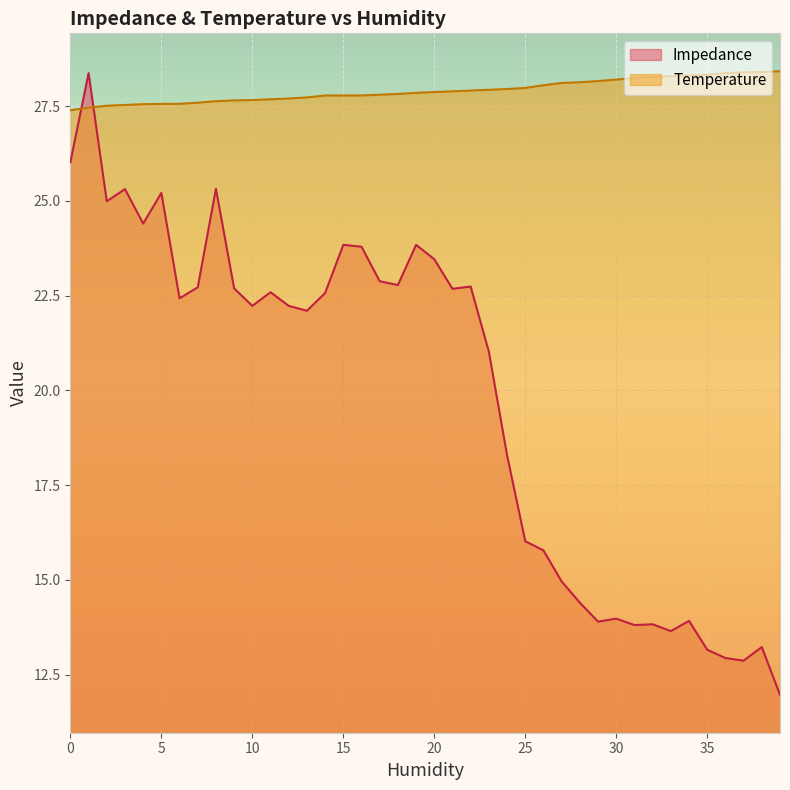

What is the spread (max minus min) of values at 0?

1.4